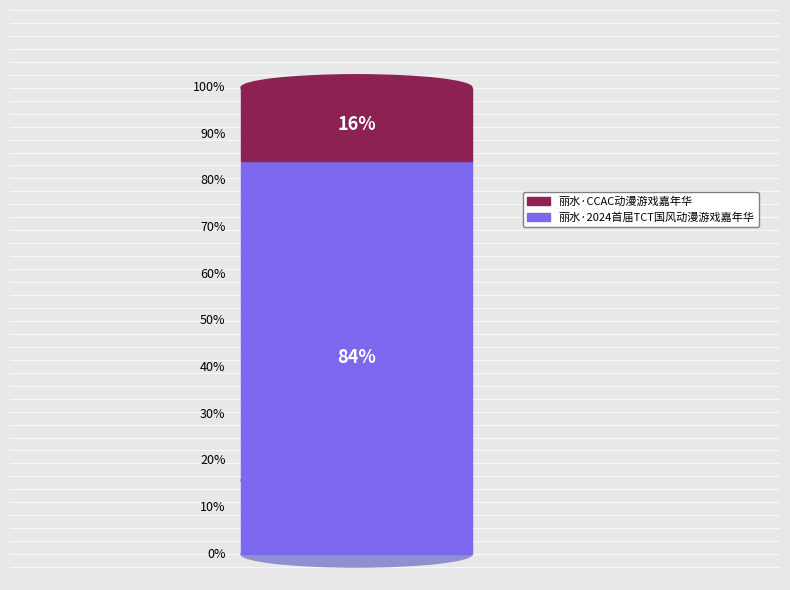

What is the largest slice in the pie chart?

丽水·2024首届TCT国风动漫游戏嘉年华